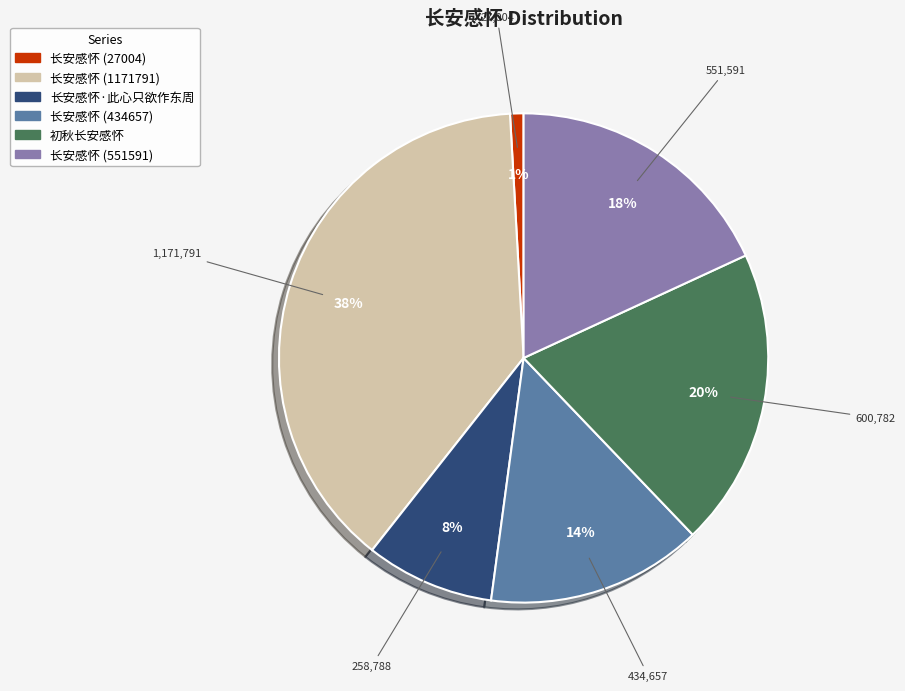

Count the number of slices in the pie.

6